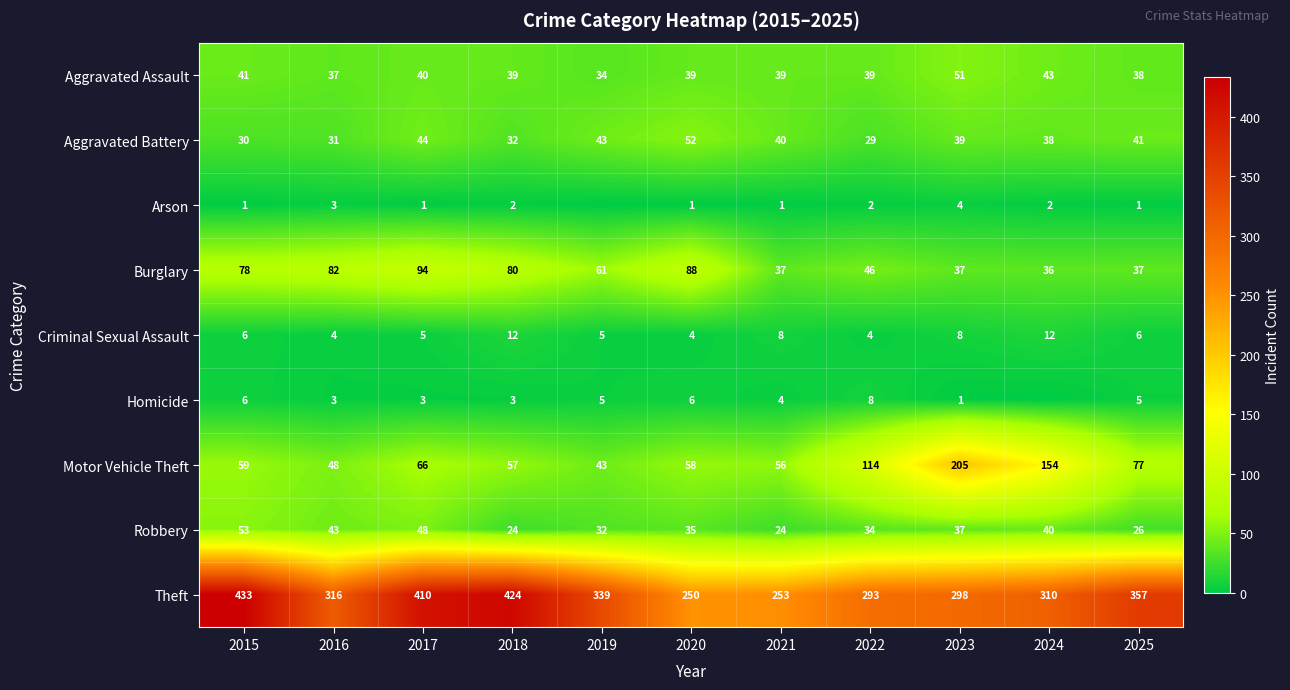

Between 2016 and 2020, which series saw the biggest shift?

Theft